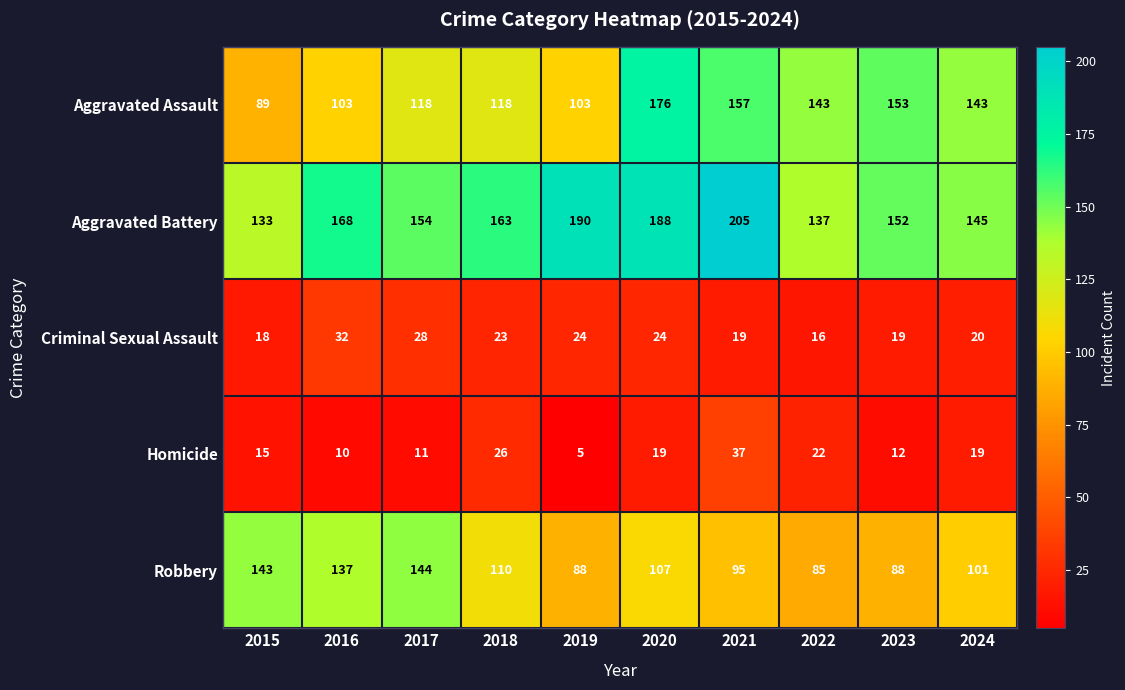

What is the difference between the highest and lowest values at 2024?

126